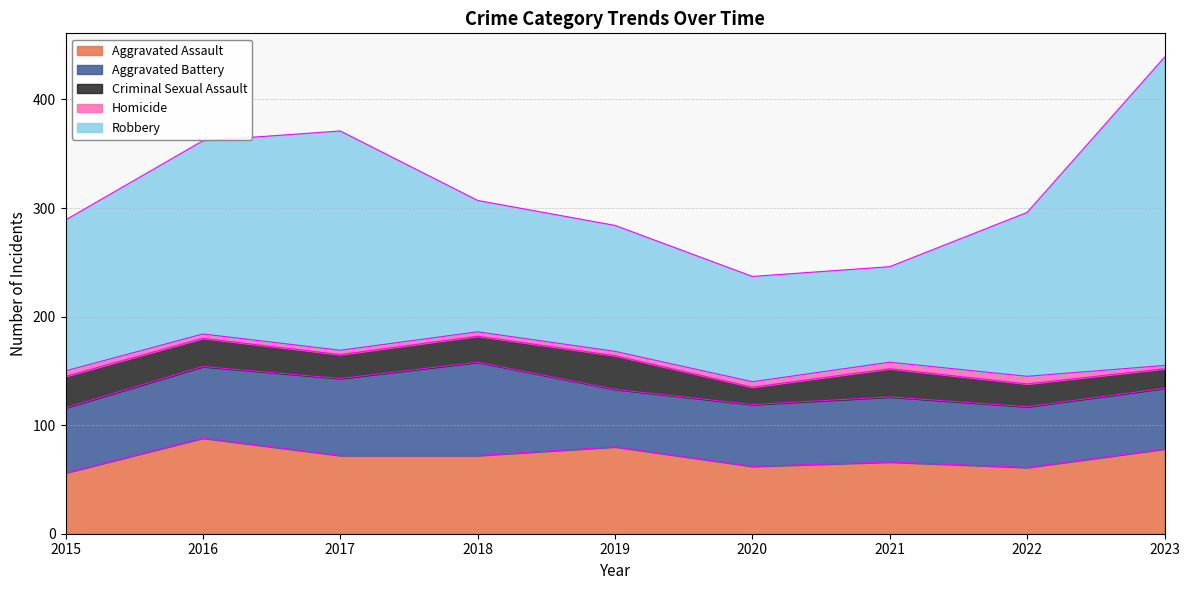

What is the value of the Homicide point at the 7th from the left?

6